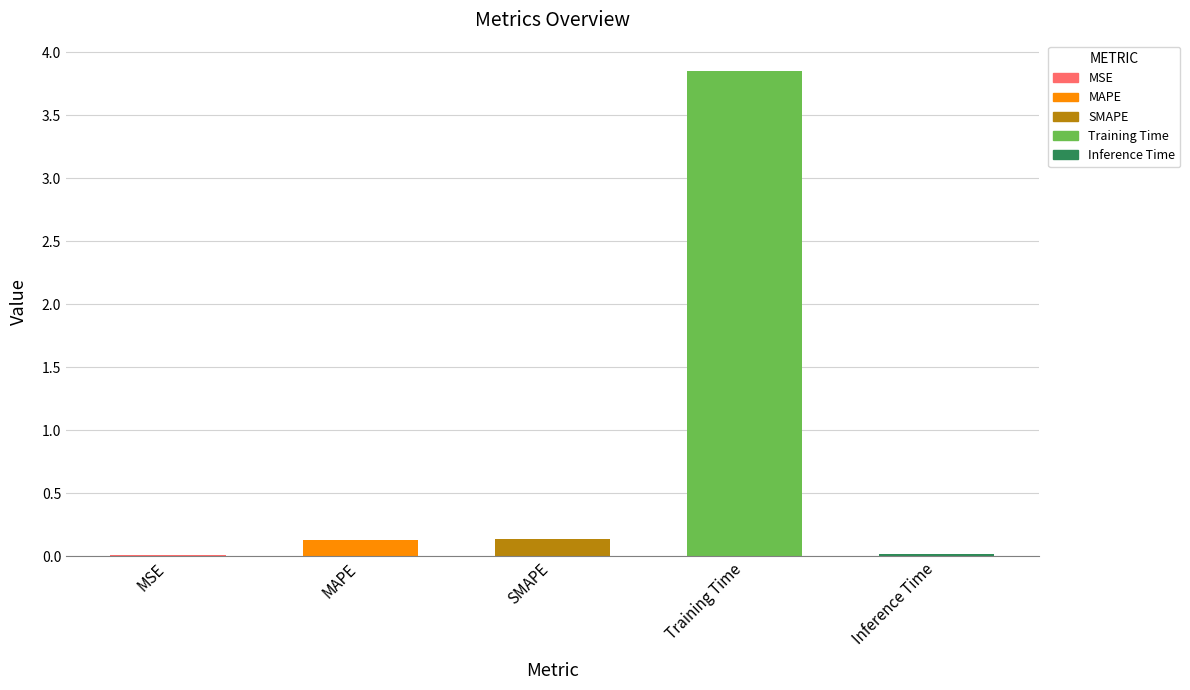

What position from the right is MAPE?

4